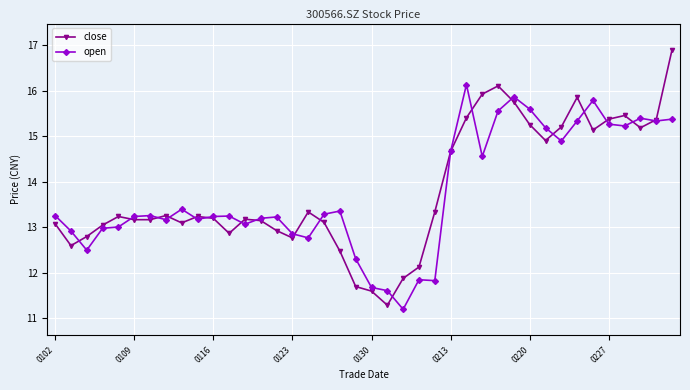

What is the maximum value shown in the chart?

16.9